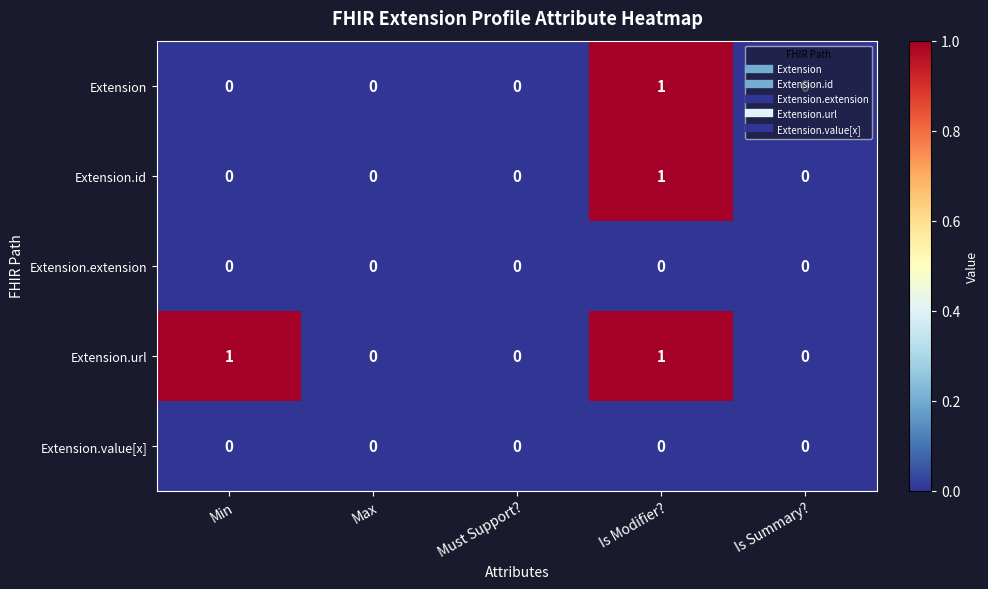

How many Extension values are between 0 and 1?

5